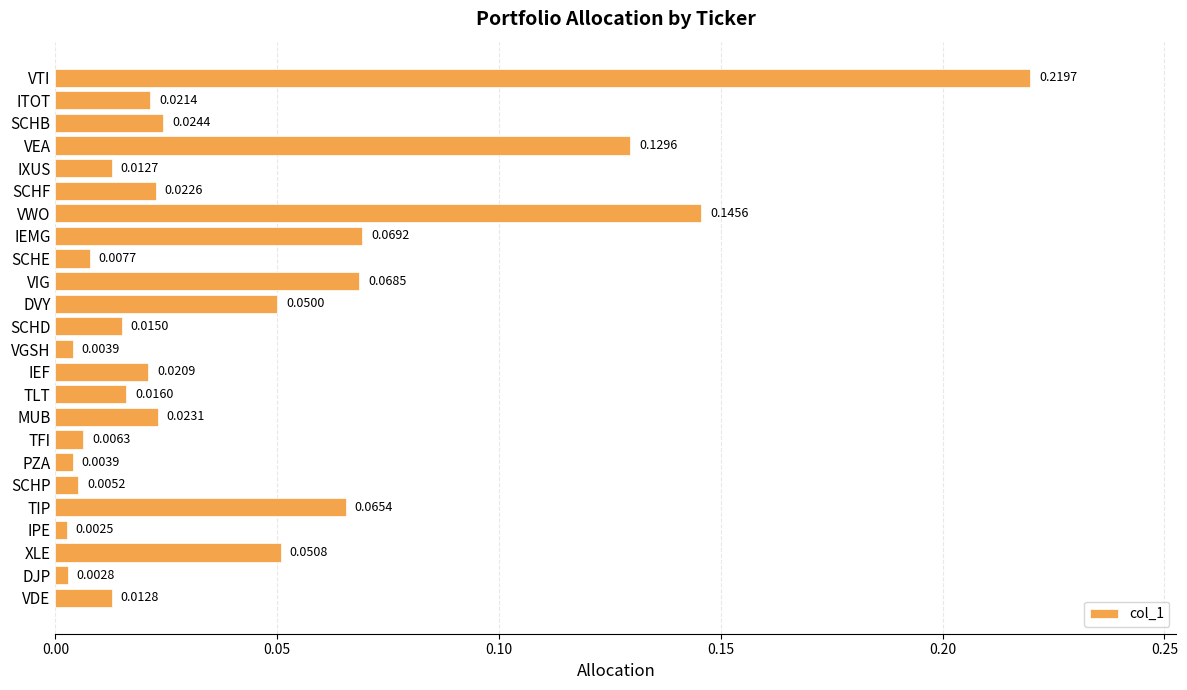

How many bars are there in total?

24